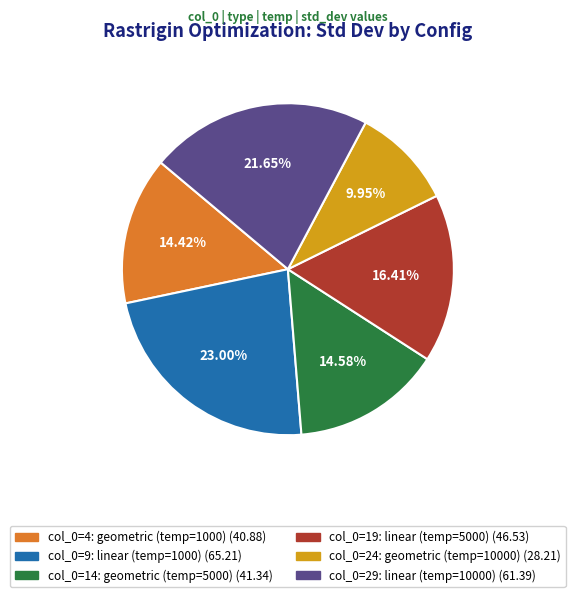

Is there any slice that represents more than half of the pie?

No